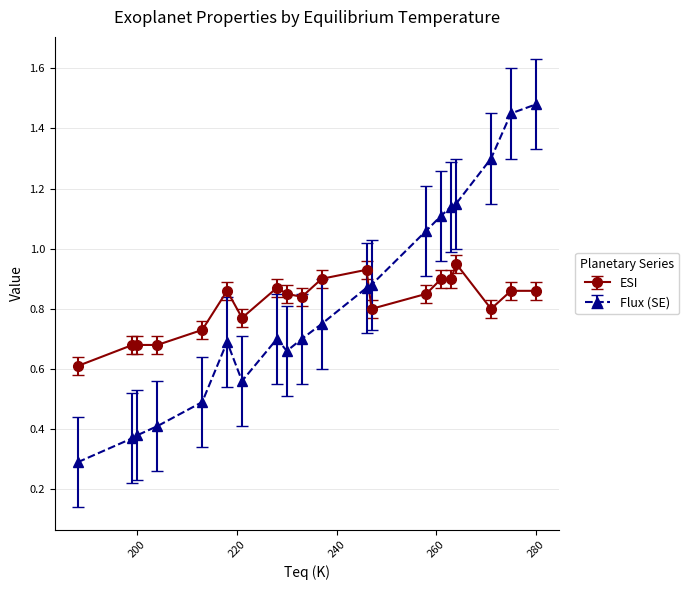

List the series in order of their peak value, lowest first.

ESI, Flux (SE)